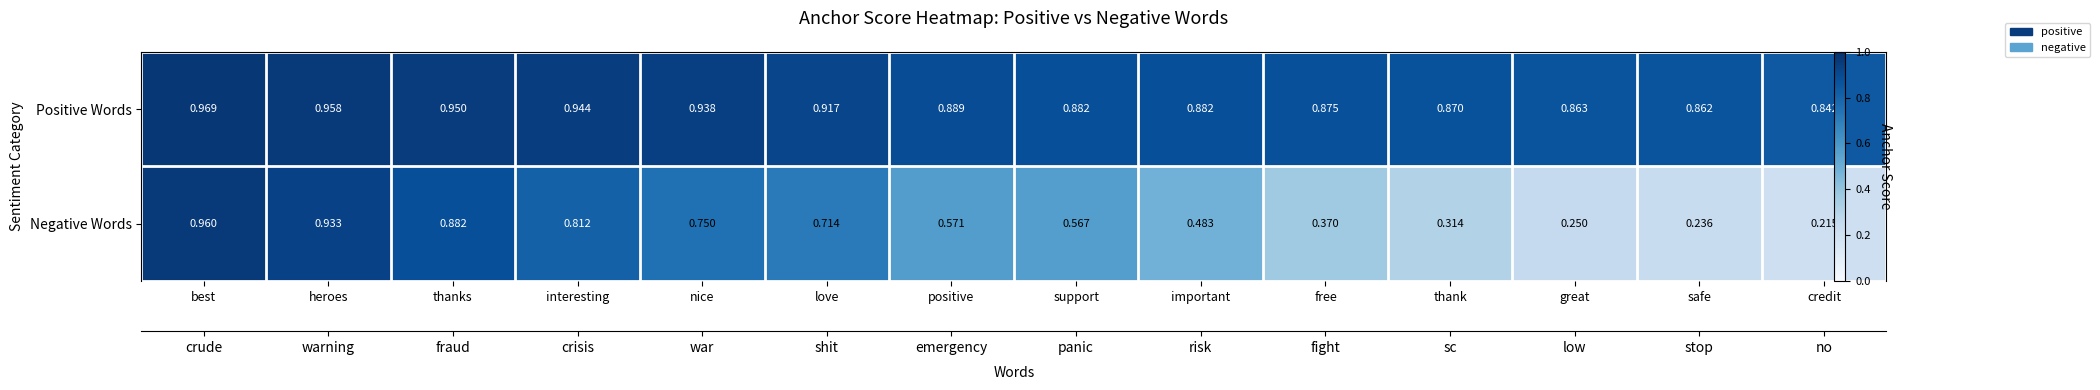

List the series in order of their peak value, highest first.

Positive Words, Negative Words